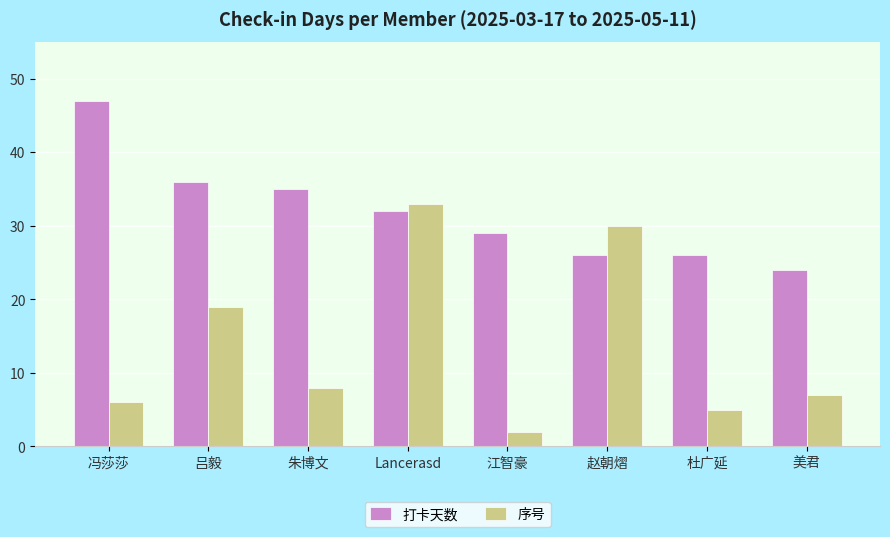

At which category does the chart reach its minimum across all series?

江智豪